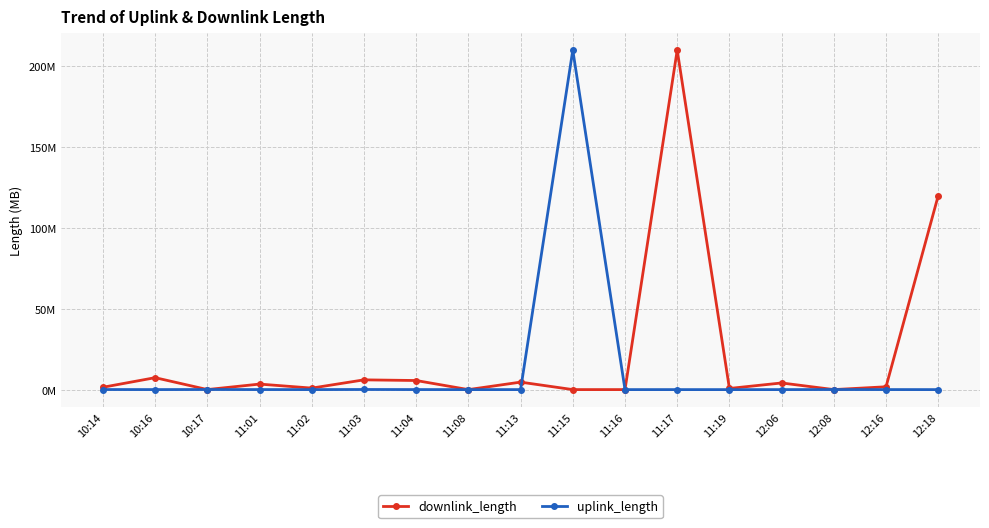

Reading left to right, extract all data points from this chart.

downlink_length: 1.5	7.4	0.0	3.4	0.9	6.0	5.6	0.0	4.6	0.0	0.0	210.0	0.7	4.1	0.0	1.8	120.0
uplink_length: 0.0	0.0	0.1	0.0	0.0	0.1	0.0	0.0	0.0	210.0	0.0	0.0	0.0	0.0	0.1	0.0	0.0